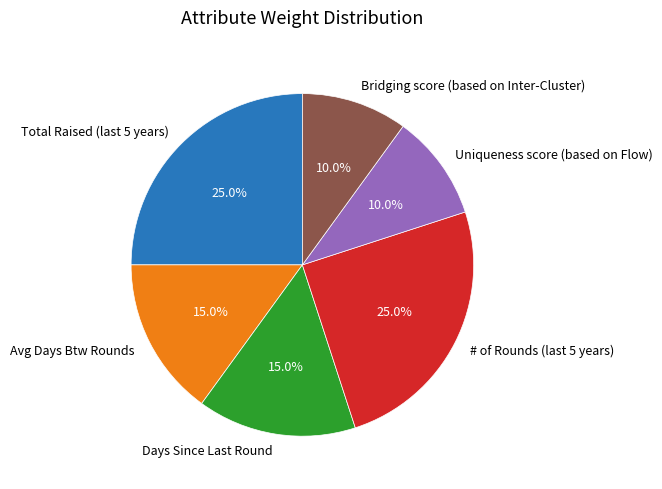

Combined, do Avg Days Btw Rounds and Uniqueness score (based on Flow) account for over 50%?

No